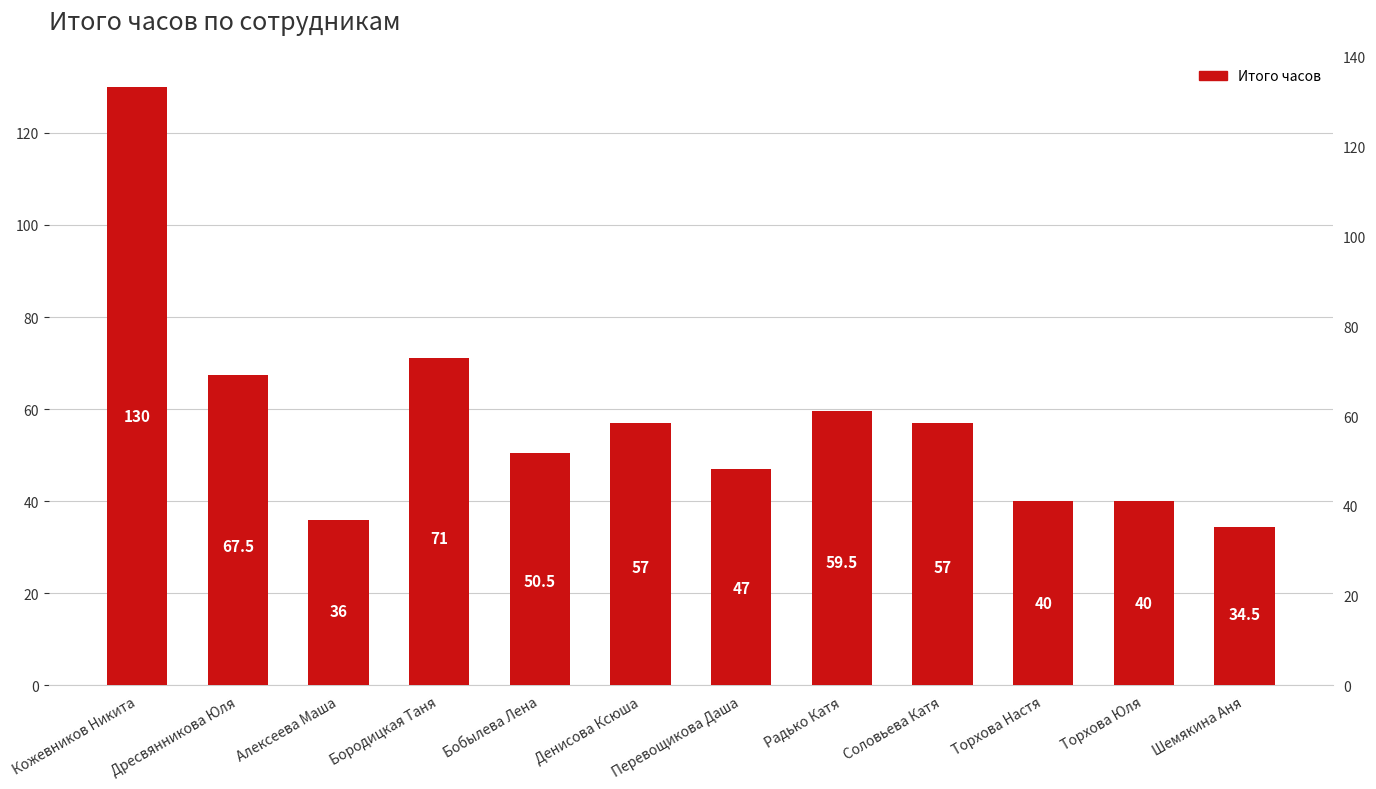

What position from the left is Торхова Настя?

10